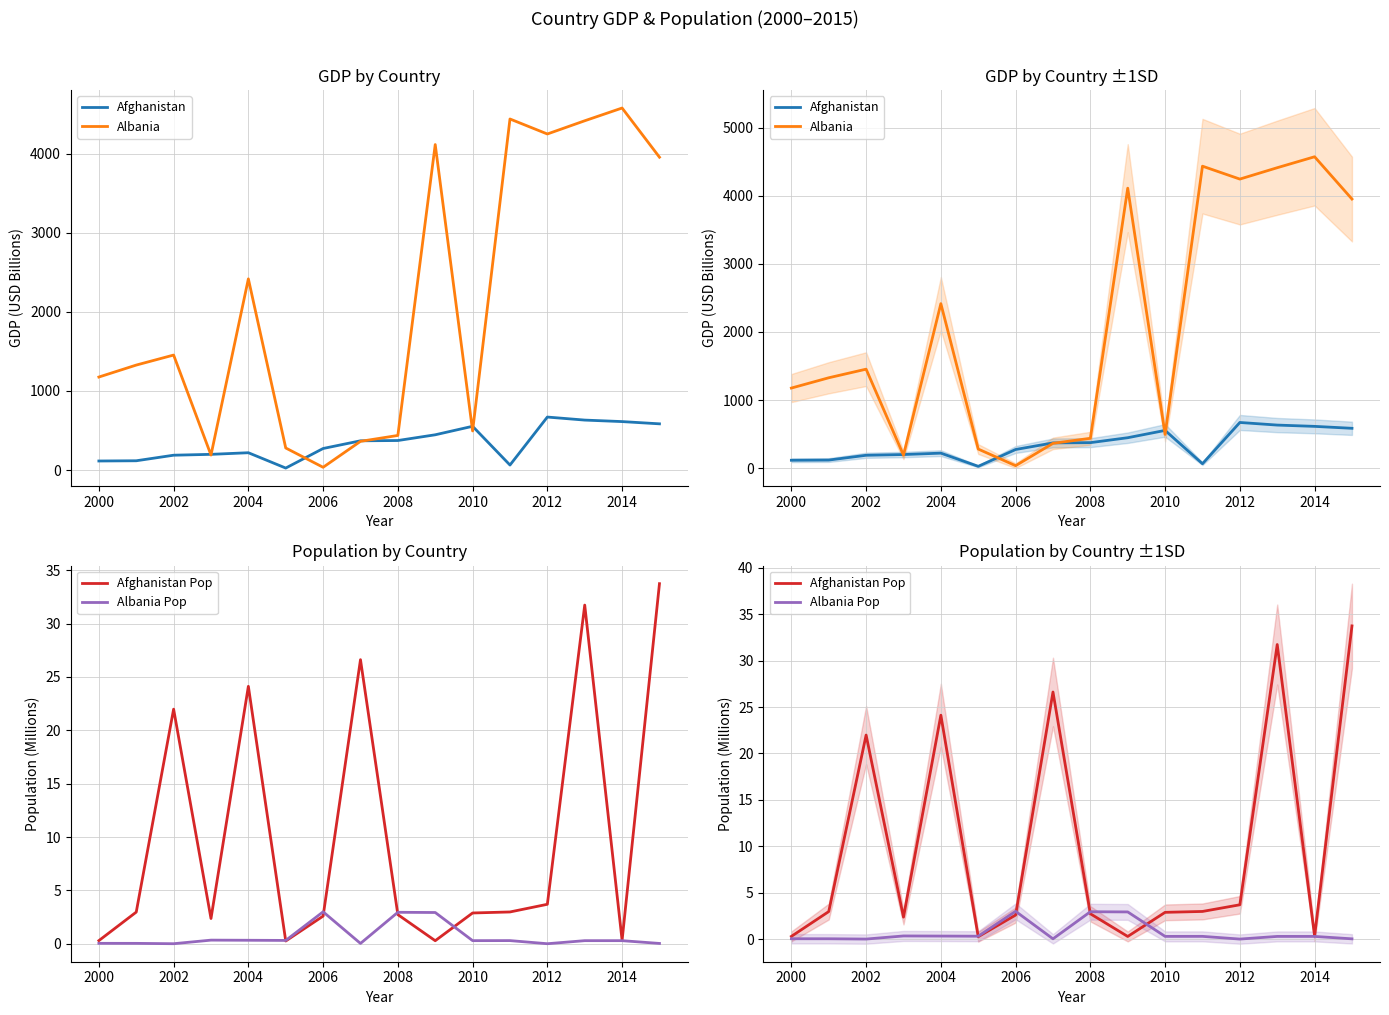

Rank the series by their maximum value, from highest to lowest.

Albania, Afghanistan, Afghanistan Pop, Albania Pop